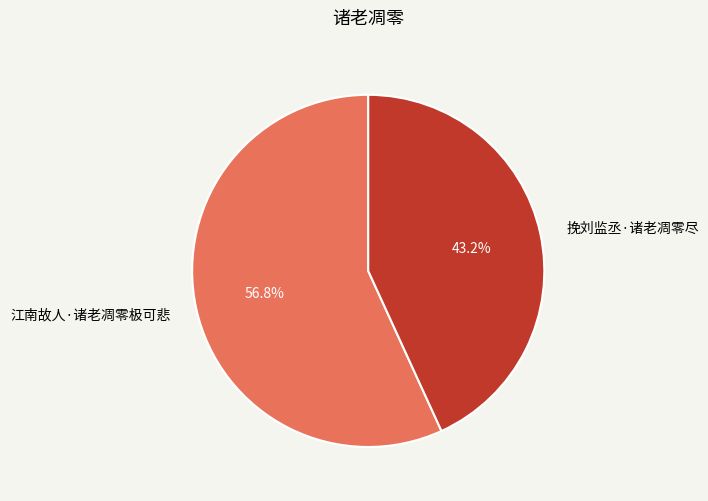

What is the smallest slice in the pie chart?

挽刘监丞·诸老凋零尽